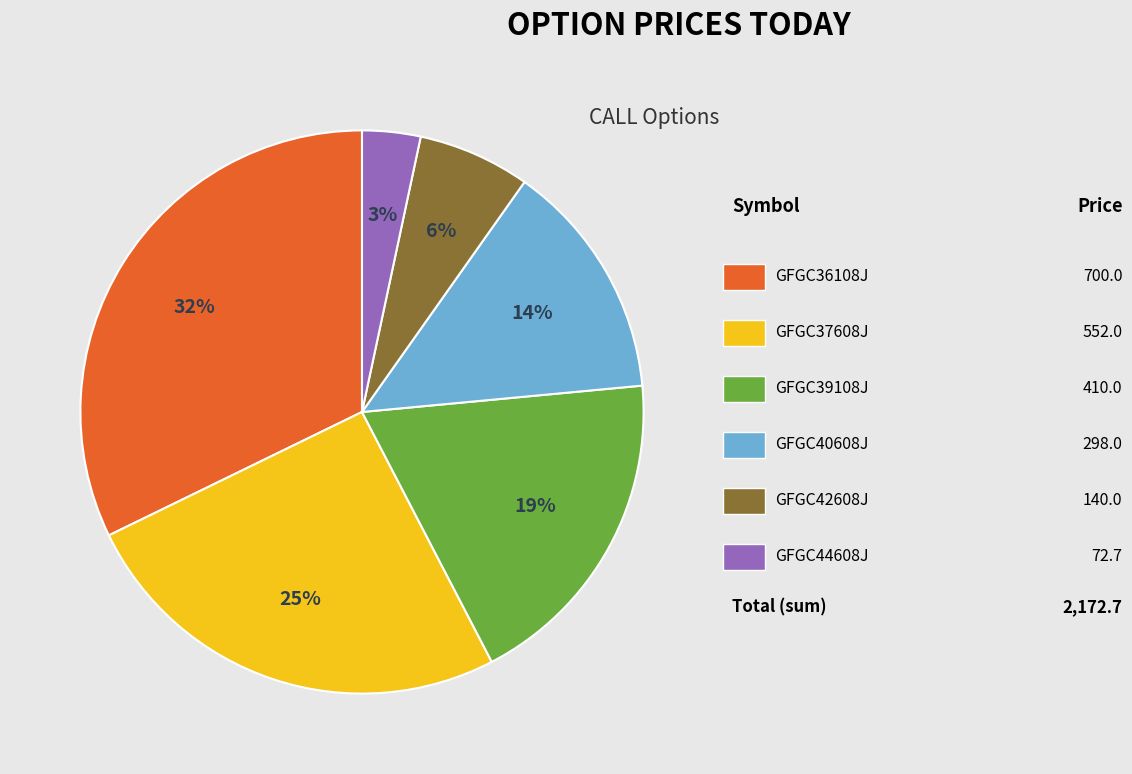

To the nearest percent, what is the difference between the largest and smallest slice percentages?

29%